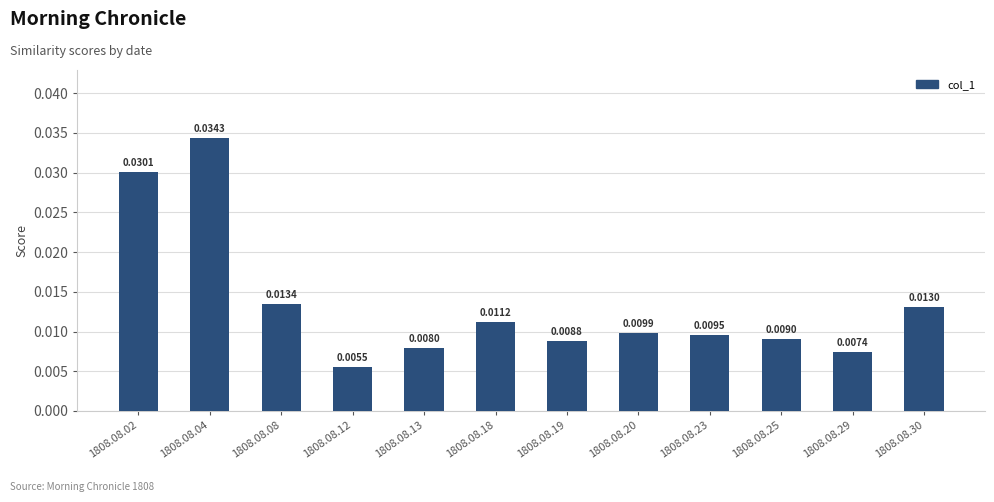

At which category does the chart reach its peak across all series?

1808.08.04